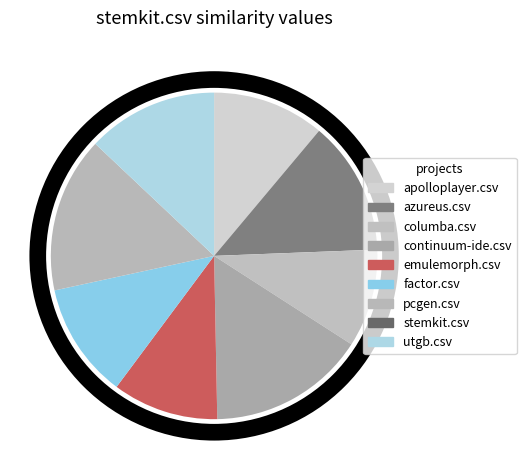

To the nearest percent, what portion does emulemorph.csv represent?

10%